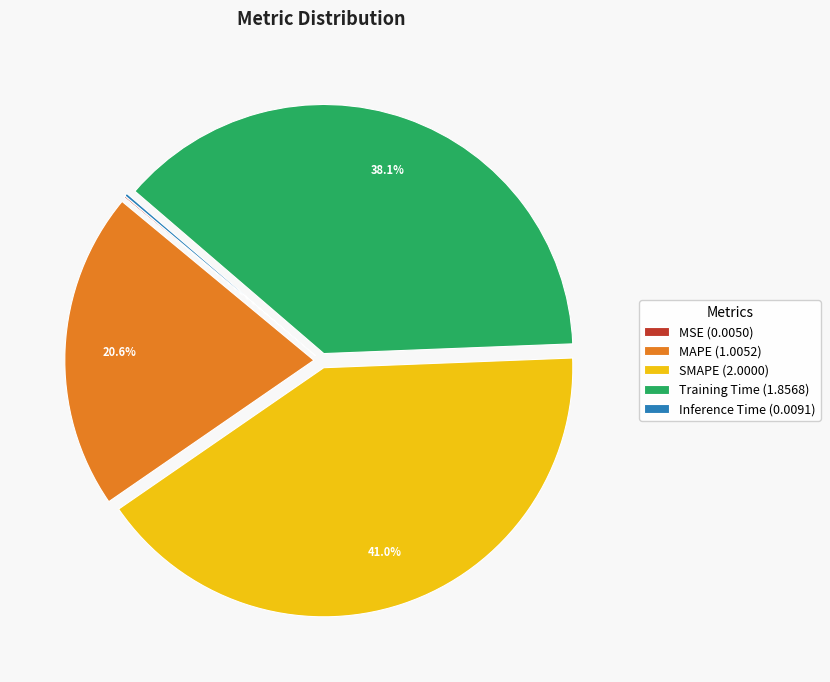

To the nearest percent, what is the combined percentage of Training Time and MAPE?

59%